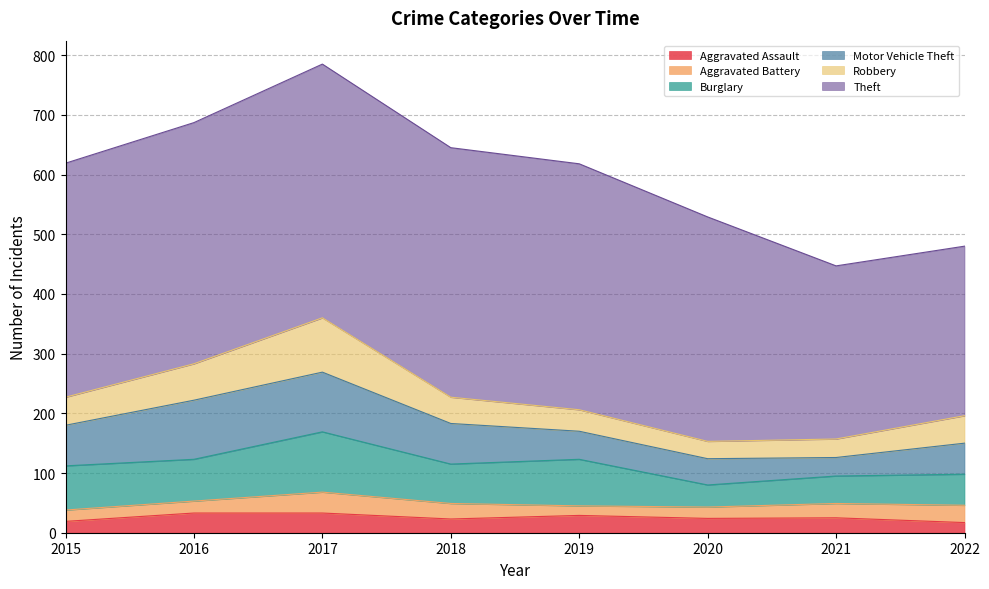

True or false: Robbery and Burglary cross at least once.

False